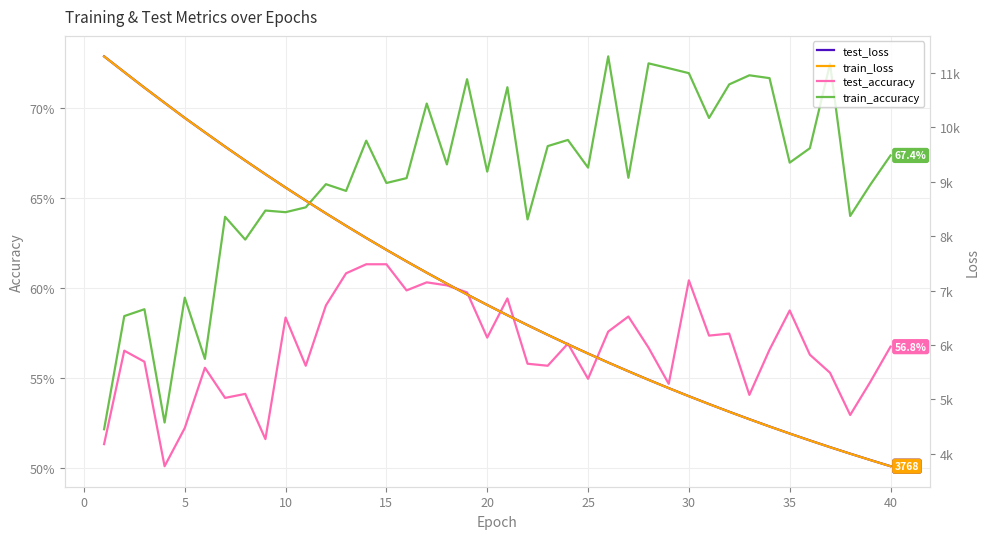

What are all the series names shown in the legend?

test_accuracy, train_accuracy, test_loss, train_loss